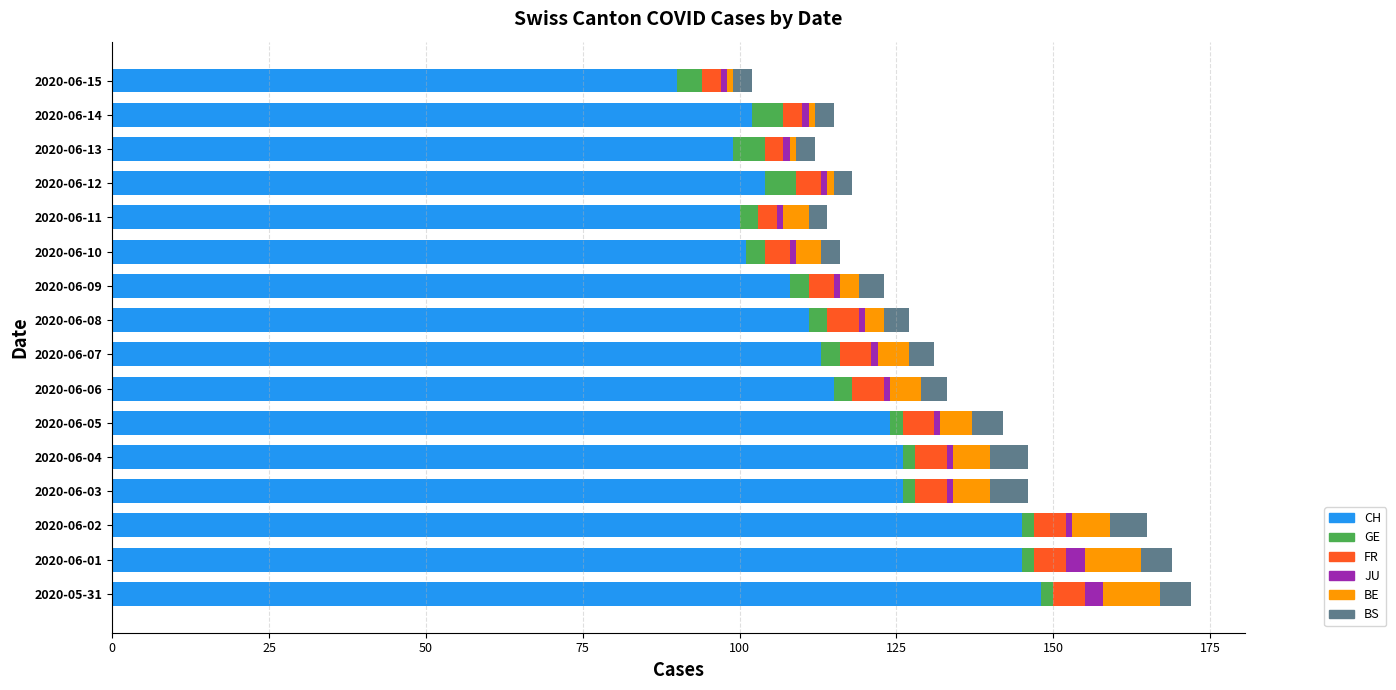

True or false: CH has a value of 115 at 2020-06-06.

True